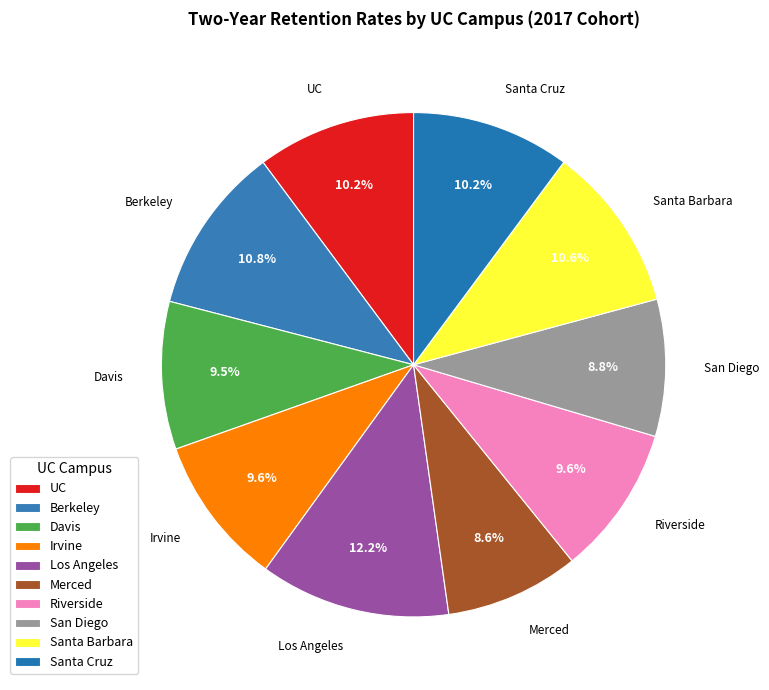

What percentage is the San Diego slice, to the nearest percent?

9%